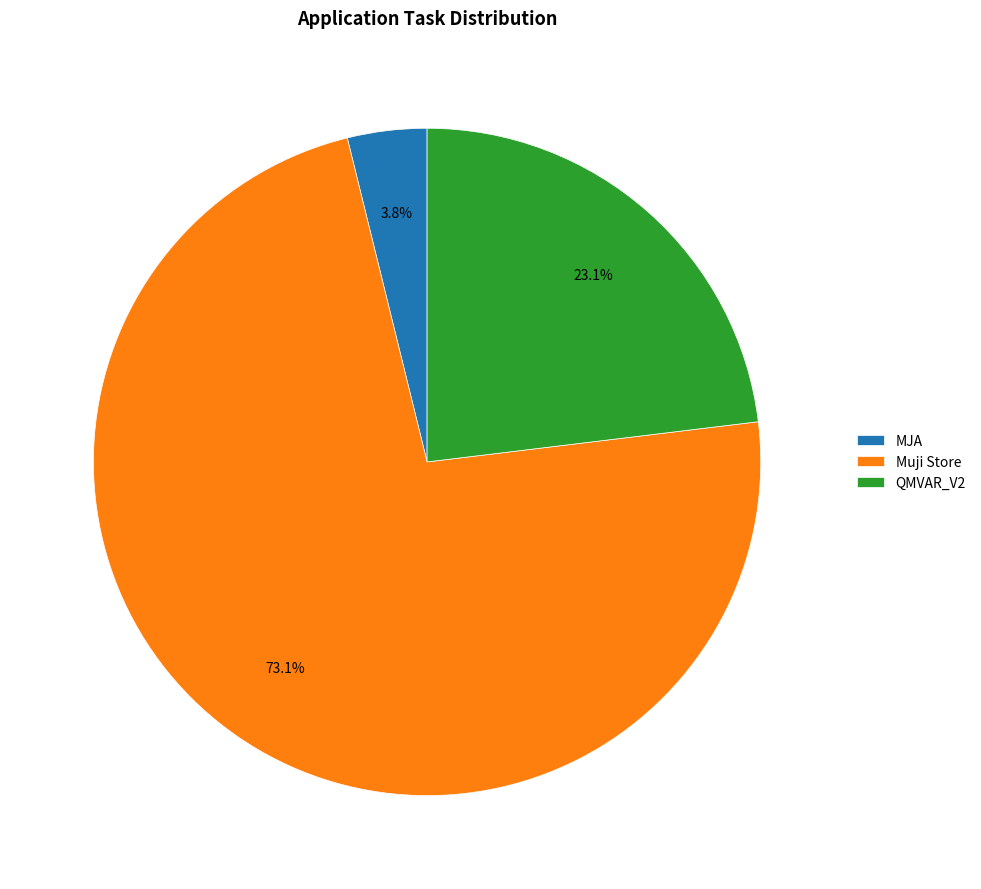

Which slice is the smallest?

MJA